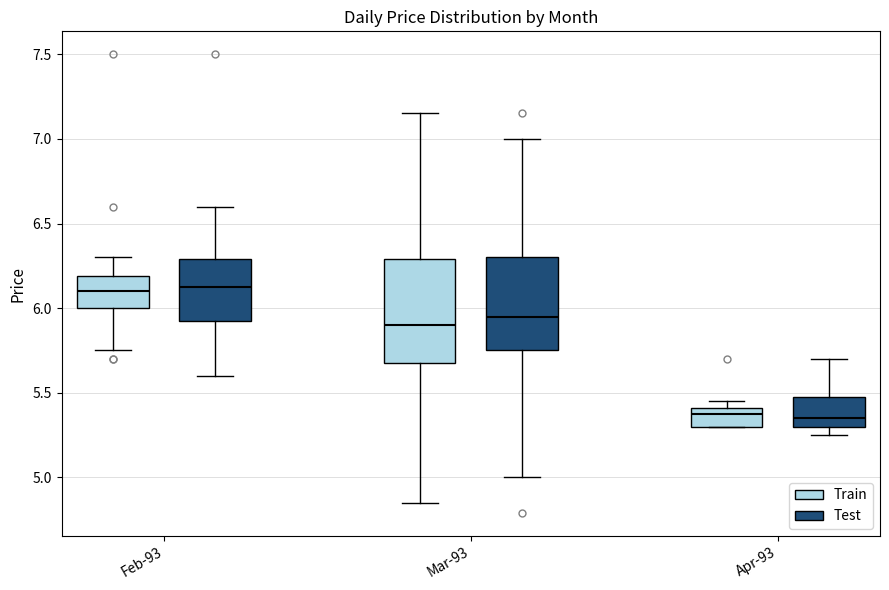

Reading left to right, read every box against the y-axis: the position of its median line, the range the box covers, and the ends of its whiskers. The values are not printed on the chart, so give them approximately, as read against the axis.

Feb-93 (Train): median 6.10, box 6.00 to 6.20, whiskers 5.75 to 6.30
Feb-93 (Test): median 6.15, box 5.95 to 6.30, whiskers 5.60 to 6.60
Mar-93 (Train): median 5.90, box 5.70 to 6.30, whiskers 4.85 to 7.15
Mar-93 (Test): median 5.95, box 5.75 to 6.30, whiskers 5.00 to 7.00
Apr-93 (Train): median 5.40 (just below the box's upper edge), box 5.30 to 5.40, whiskers 5.30 to 5.45
Apr-93 (Test): median 5.35, box 5.30 to 5.50, whiskers 5.25 to 5.70